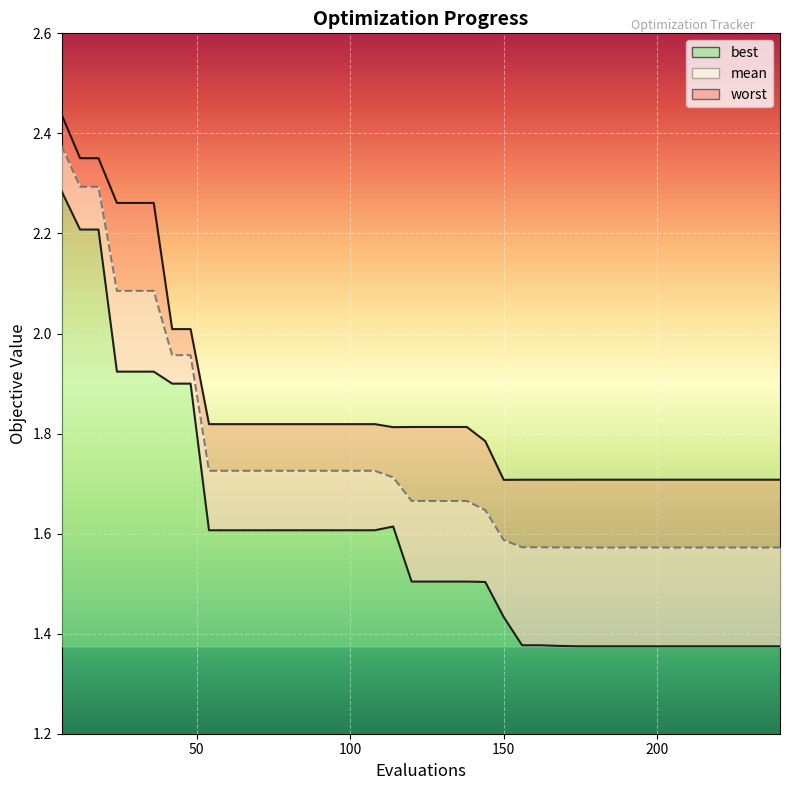

Reading left to right, list all the values displayed in this chart.

mean: 2.4	2.3	2.3	2.1	2.1	2.1	2.0	2.0	1.7	1.7	1.7	1.7	1.7	1.7	1.7	1.7	1.7	1.7	1.7	1.7	1.7	1.7	1.7	1.6	1.6	1.6	1.6	1.6	1.6	1.6	1.6	1.6	1.6	1.6	1.6	1.6	1.6	1.6	1.6	1.6
best: 2.3	2.2	2.2	1.9	1.9	1.9	1.9	1.9	1.6	1.6	1.6	1.6	1.6	1.6	1.6	1.6	1.6	1.6	1.6	1.5	1.5	1.5	1.5	1.5	1.4	1.4	1.4	1.4	1.4	1.4	1.4	1.4	1.4	1.4	1.4	1.4	1.4	1.4	1.4	1.4
worst: 2.4	2.4	2.4	2.3	2.3	2.3	2.0	2.0	1.8	1.8	1.8	1.8	1.8	1.8	1.8	1.8	1.8	1.8	1.8	1.8	1.8	1.8	1.8	1.8	1.7	1.7	1.7	1.7	1.7	1.7	1.7	1.7	1.7	1.7	1.7	1.7	1.7	1.7	1.7	1.7